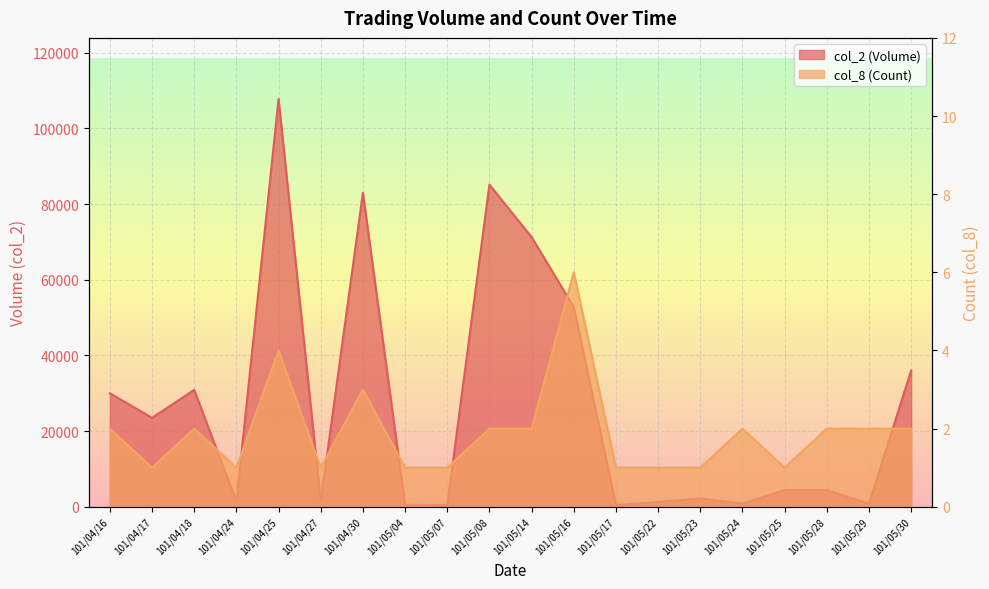

Rank the series by their average value, from lowest to highest.

col_8 (Count), col_2 (Volume)